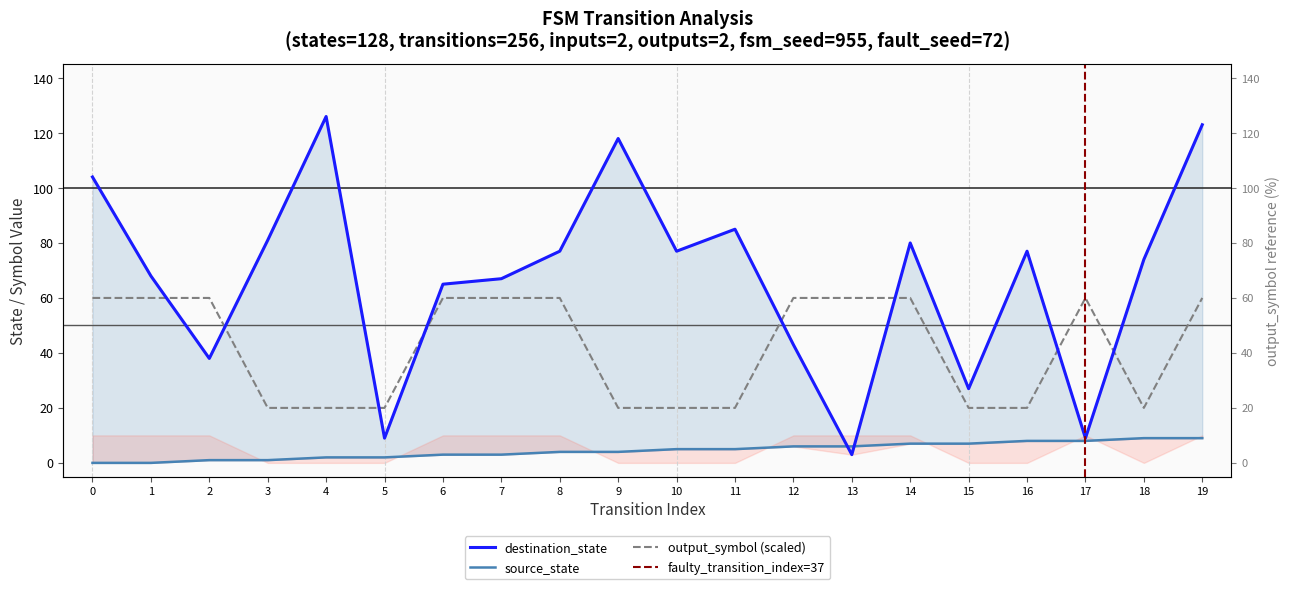

Reading left to right, transcribe all the data shown in this chart.

source_state: 0=0	1=0	2=1	3=1	4=2	5=2	6=3	7=3	8=4	9=4	10=5	11=5	12=6	13=6	14=7	15=7	16=8	17=8	18=9	19=9
destination_state: 0=104	1=68	2=38	3=81	4=126	5=9	6=65	7=67	8=77	9=118	10=77	11=85	12=43	13=3	14=80	15=27	16=77	17=9	18=74	19=123
output_symbol: 0=60	1=60	2=60	3=20	4=20	5=20	6=60	7=60	8=60	9=20	10=20	11=20	12=60	13=60	14=60	15=20	16=20	17=60	18=20	19=60